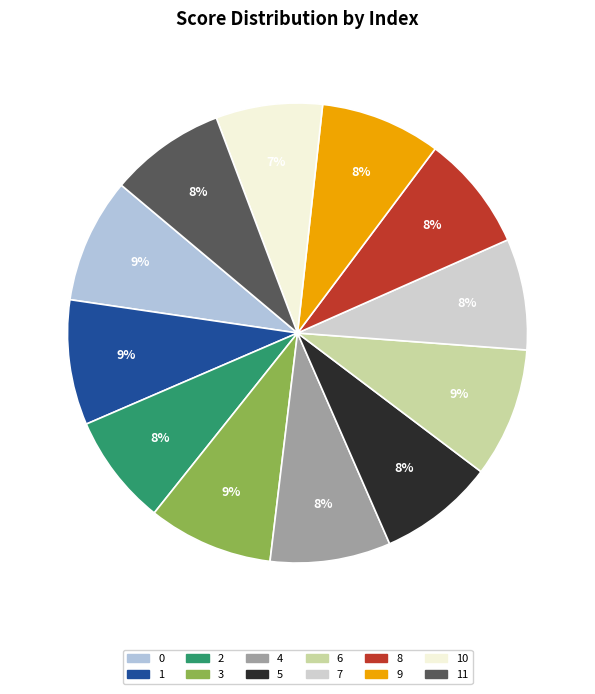

How many slices are in this pie chart?

12